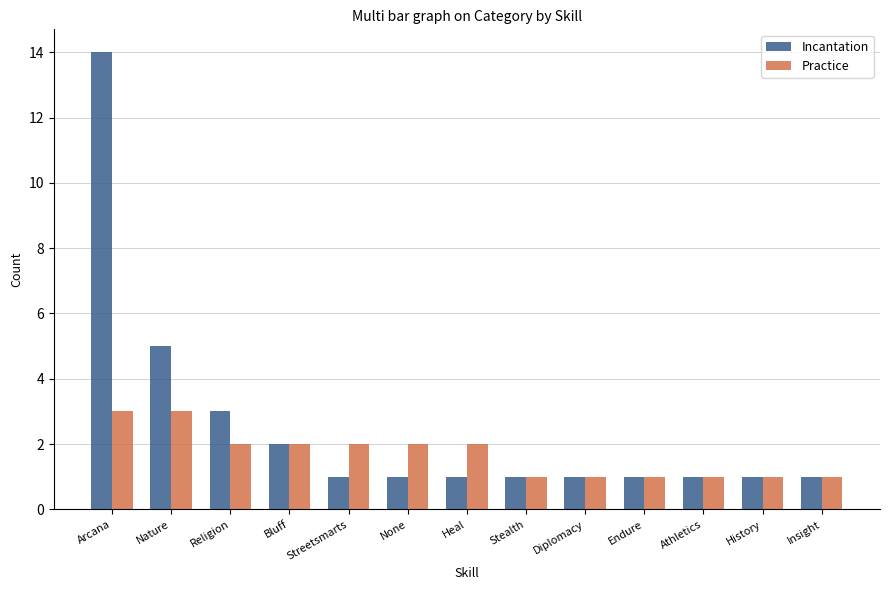

How many distinct data groups are displayed?

2